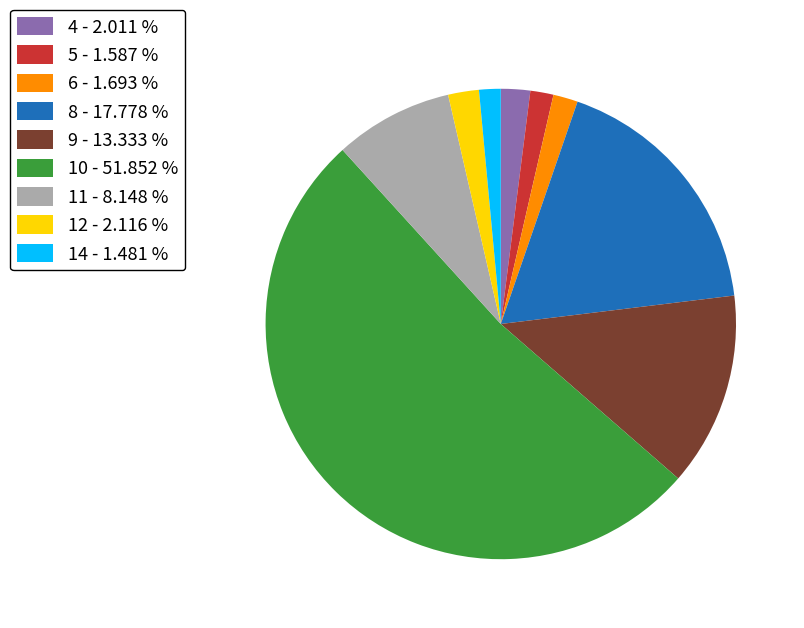

Count the number of slices in the pie.

9